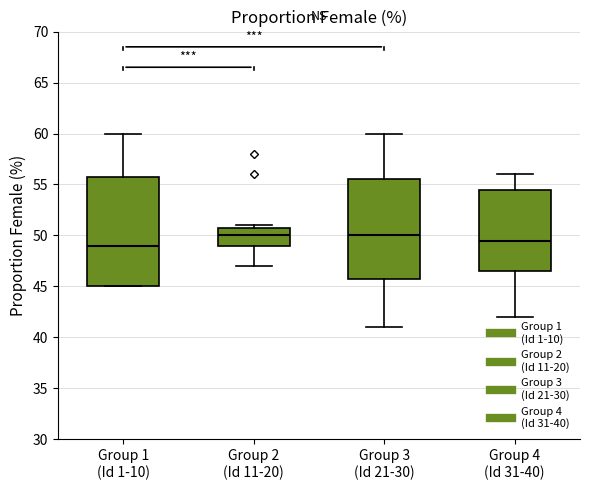

Reading left to right, transcribe this box plot: for each box, give where its median line is, the range the box spans, and where its two whiskers end, as read against the y-axis. The values are not printed on the chart, so give them approximately, as read against the axis.

Group 1 (Id 1-10): median 49.0, box 45.0 to 56.0, whiskers 45.0 to 60.0
Group 2 (Id 11-20): median 50.0, box 49.0 to 51.0, whiskers 47.0 to 51.0 (just above the box's upper edge)
Group 3 (Id 21-30): median 50.0, box 46.0 to 55.5, whiskers 41.0 to 60.0
Group 4 (Id 31-40): median 49.5, box 46.5 to 54.5, whiskers 42.0 to 56.0